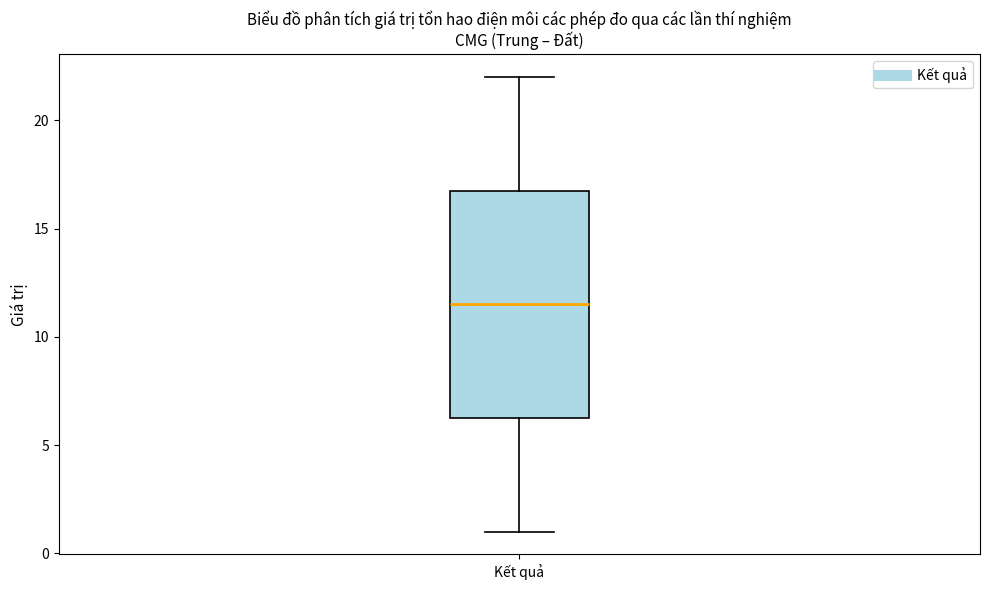

Where does the median line of the box for Kết quả sit on the y-axis? The values are not printed on the chart, so give them approximately, as read against the axis.

11.5